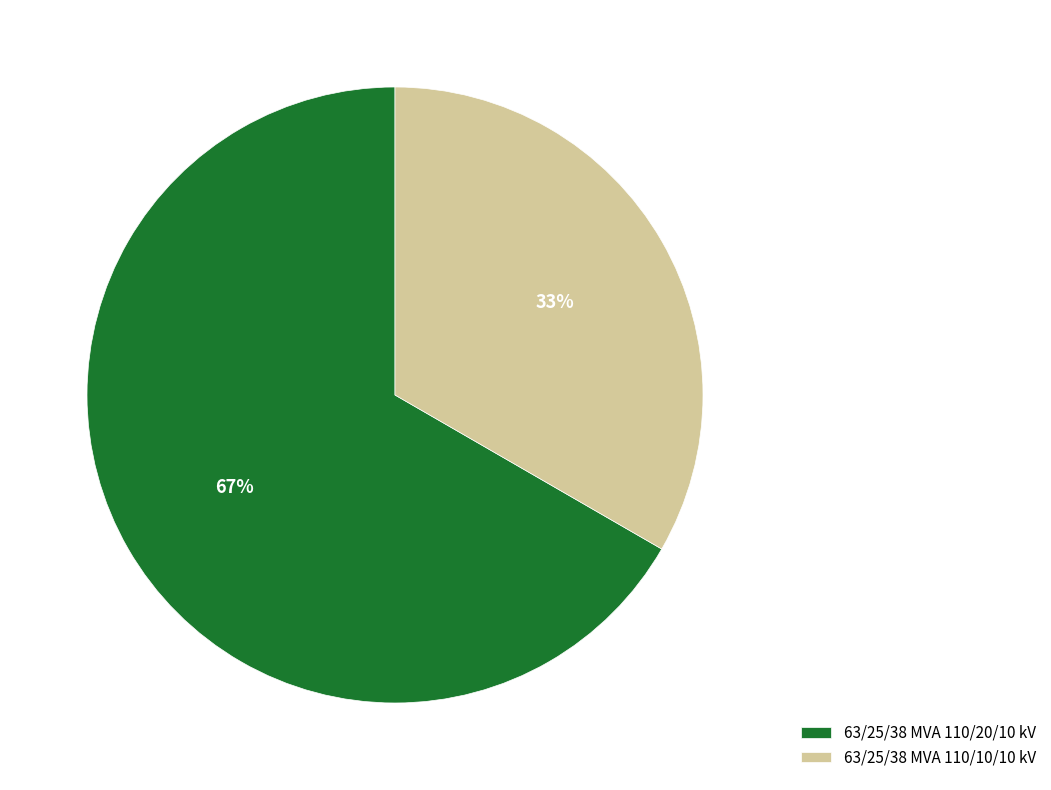

How many slices are in this pie chart?

2